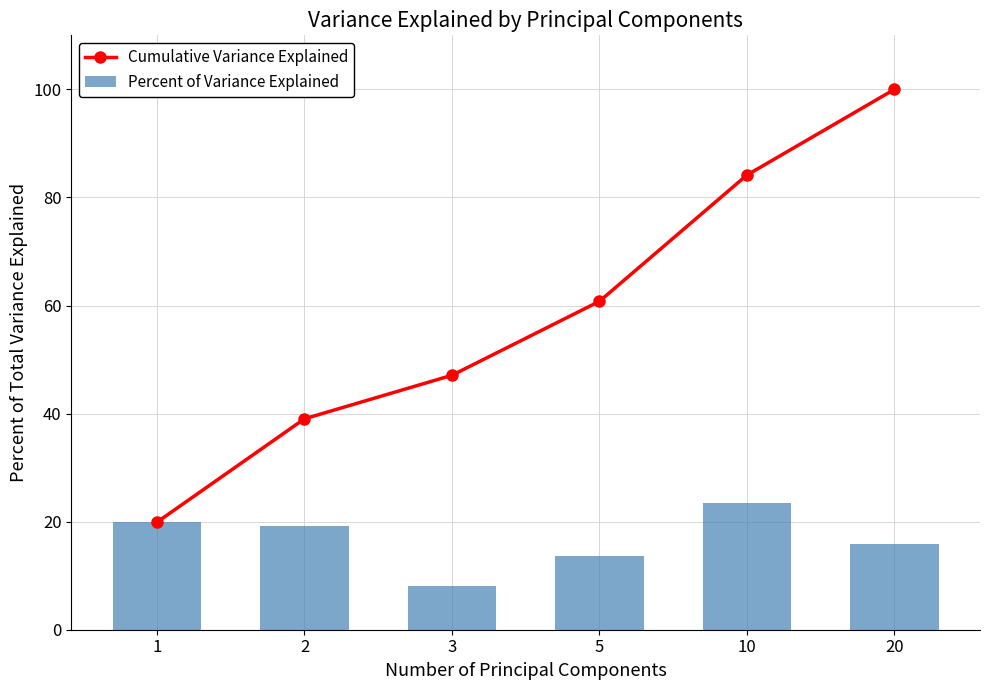

What is the maximum value for Percent of Variance Explained?

23.4